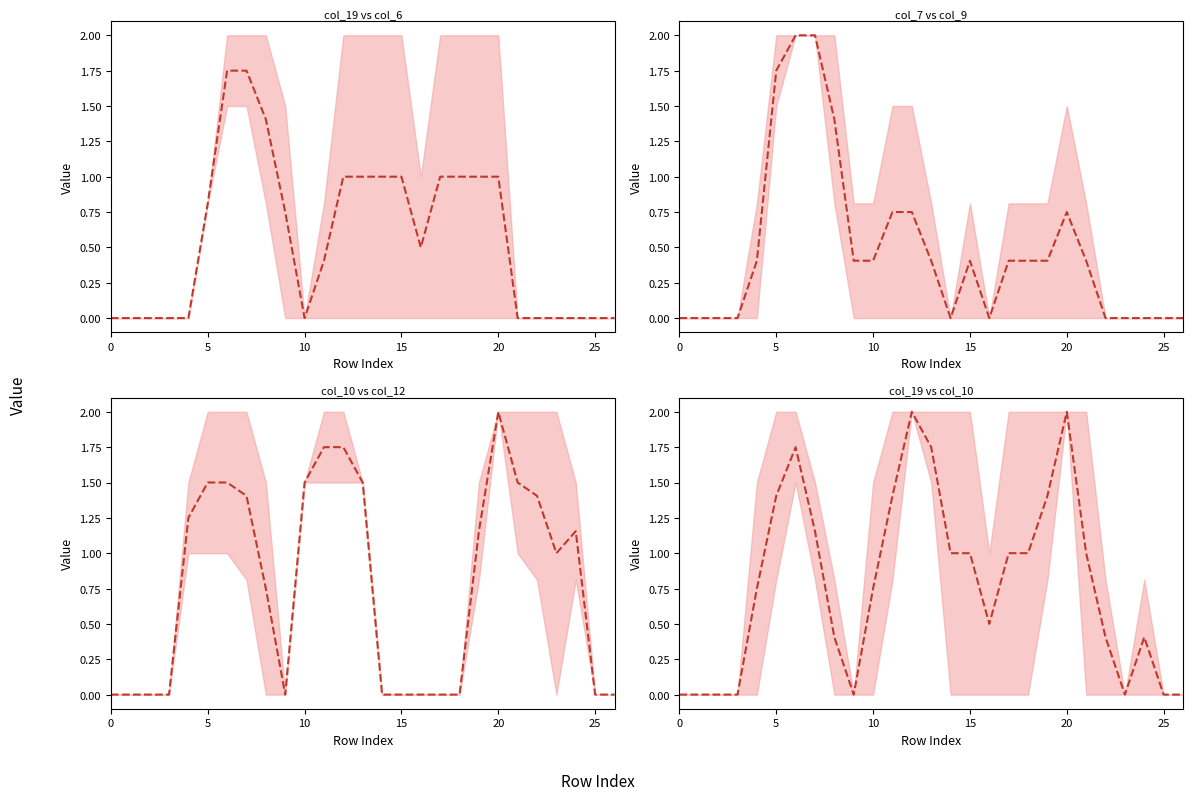

What is the label of the 13th point from the right?

14